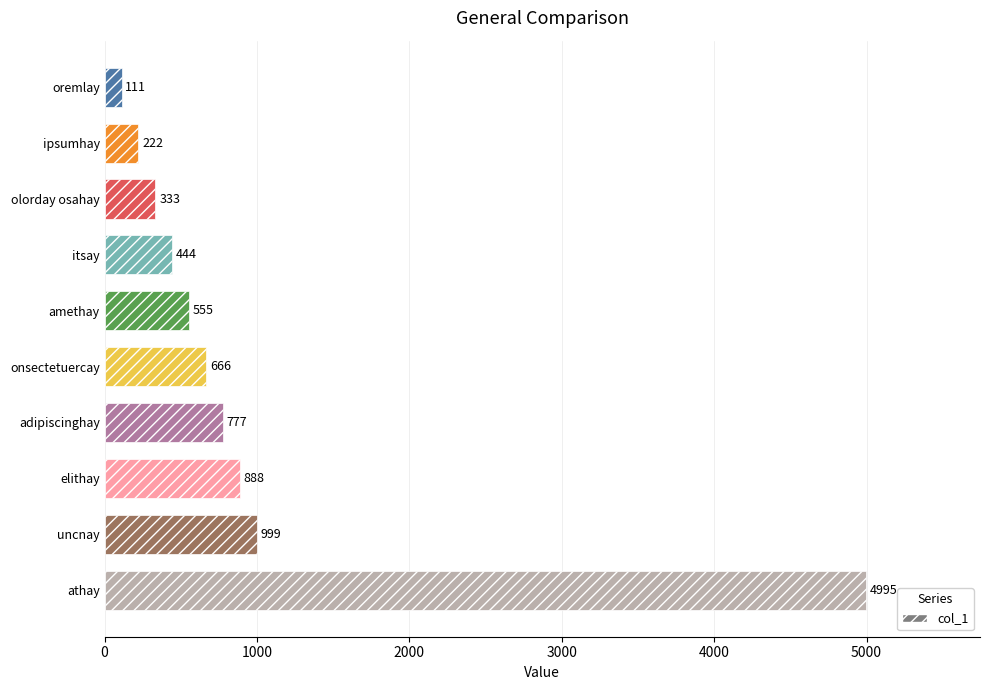

What is the change in value from amethay to elithay?

+333